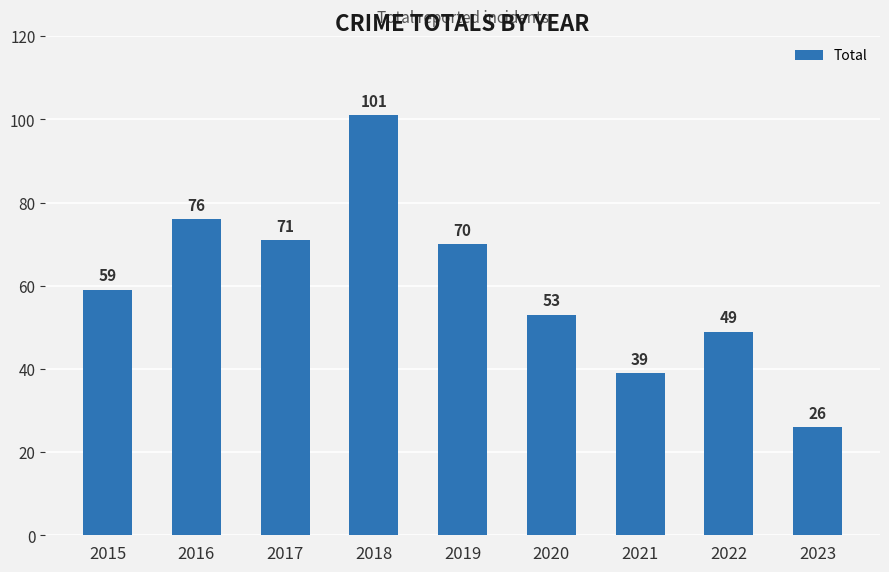

Are the bars grouped side by side (vs. stacked)?

No